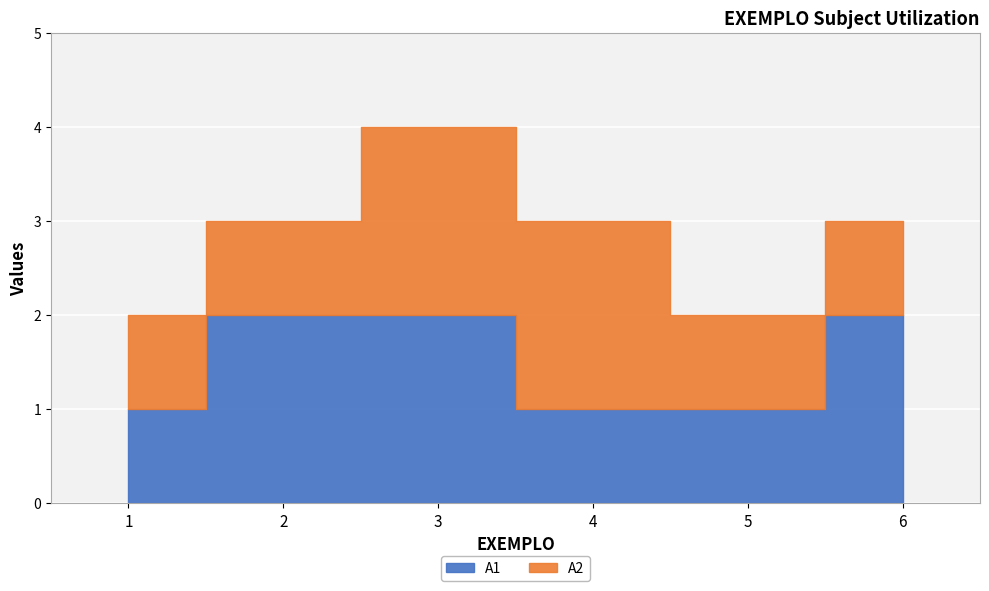

Is it true that the value at 2 is 2?

True